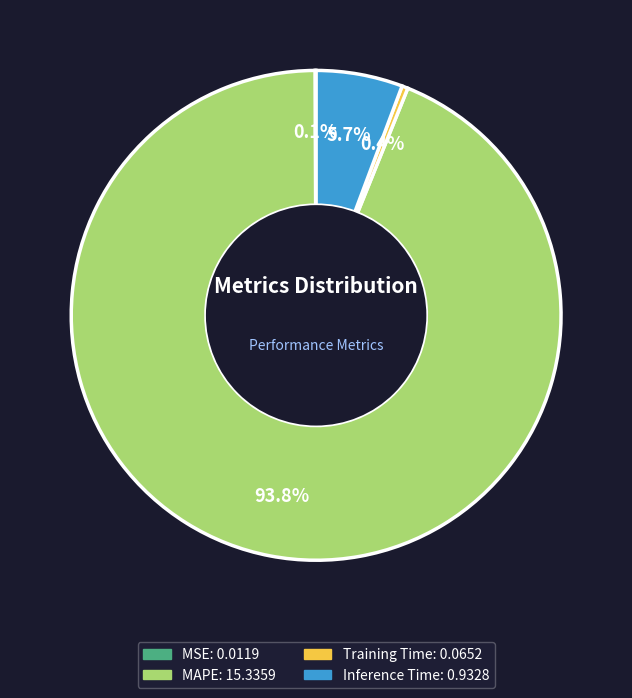

To the nearest percent, what is the average slice percentage?

25%